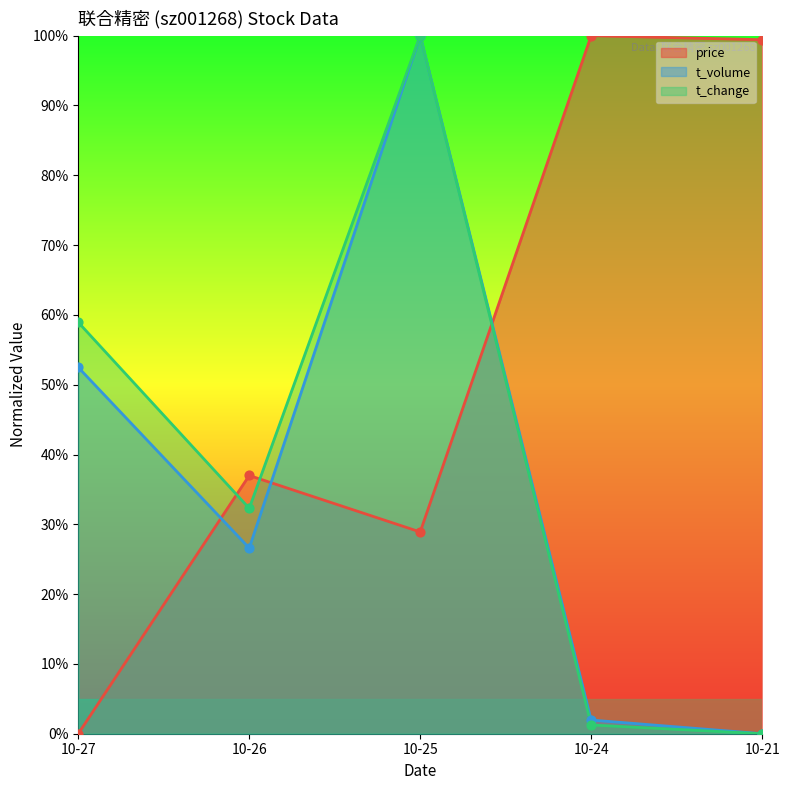

Which series has the largest total across all categories?

price